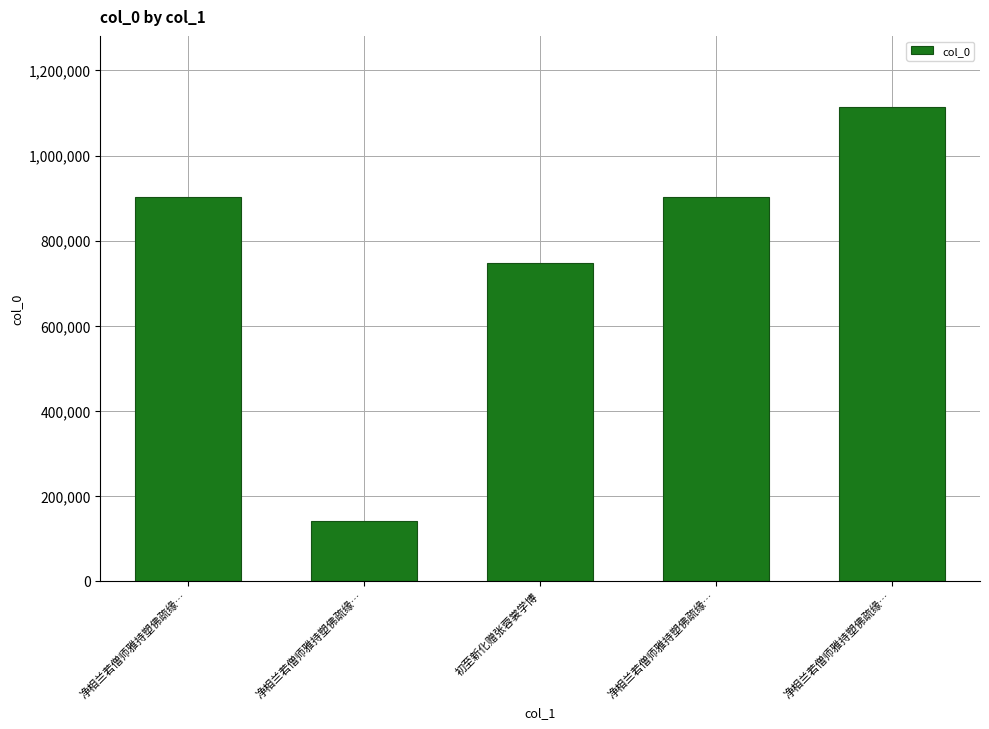

How many bars are there in total?

5